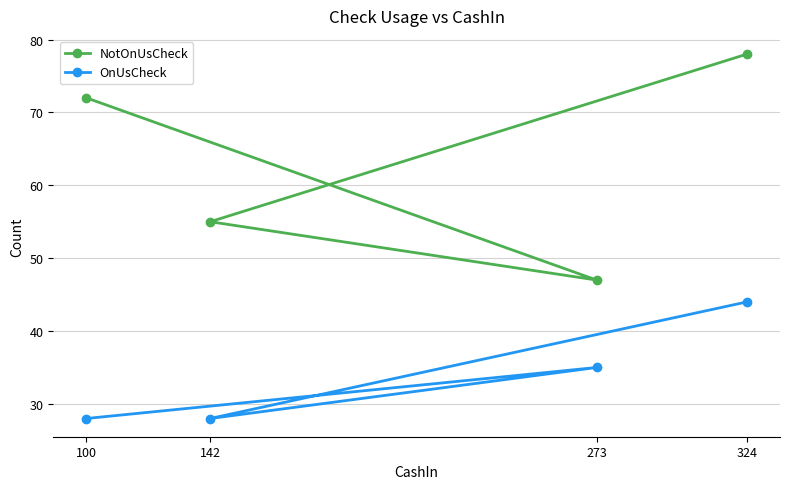

What is the label of the 4th point from the left?

324